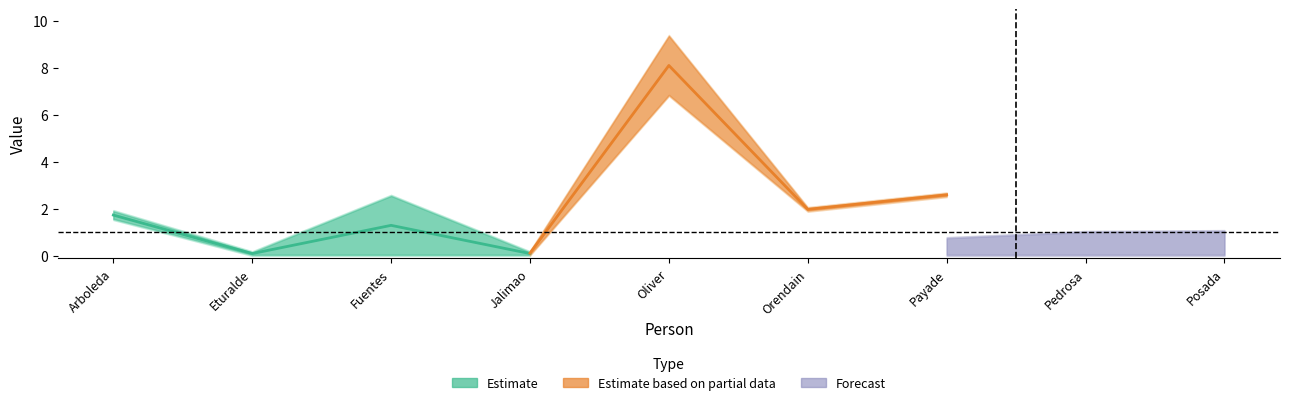

What is the maximum value shown in the chart?

8.0